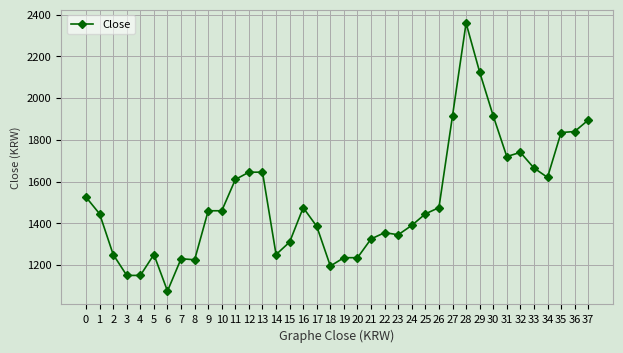

Which has a higher value, 6 or 23?

23